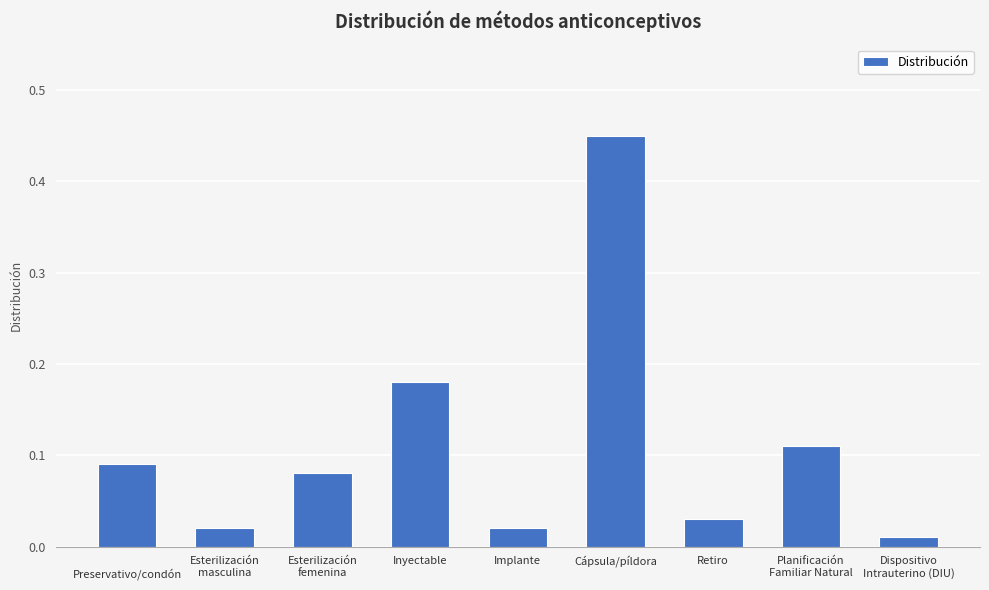

Are the bars horizontal?

No